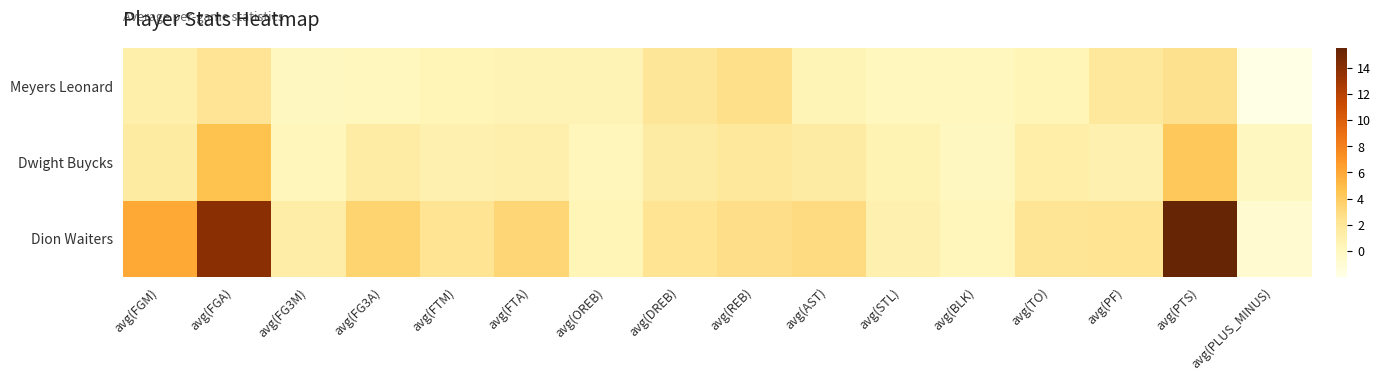

What is the total value across all series at avg(PTS)?

22.3